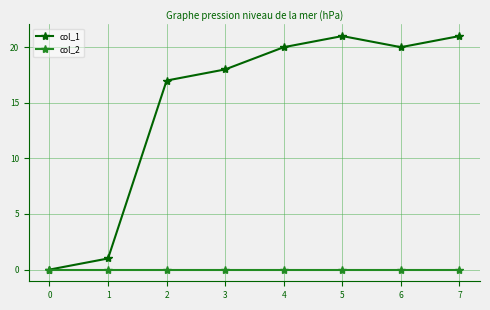

Reading left to right, transcribe all the data shown in this chart.

col_1: 0	1	17	18	20	21	20	21
col_2: 0	0	0	0	0	0	0	0